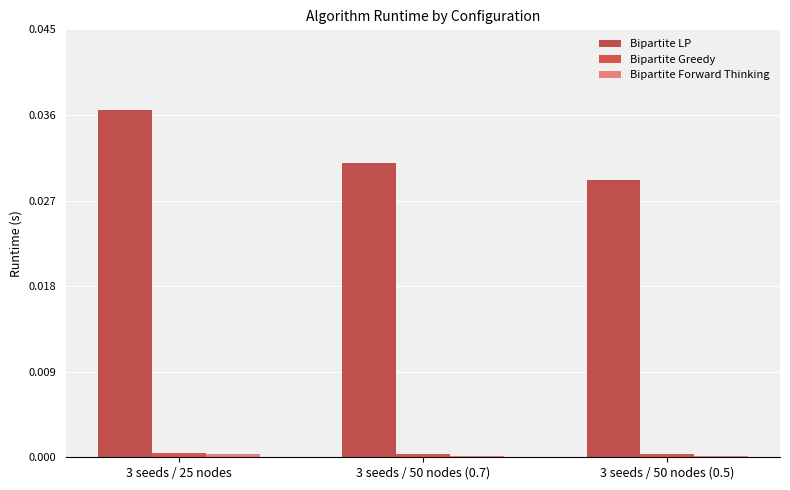

How many groups of bars are there?

3